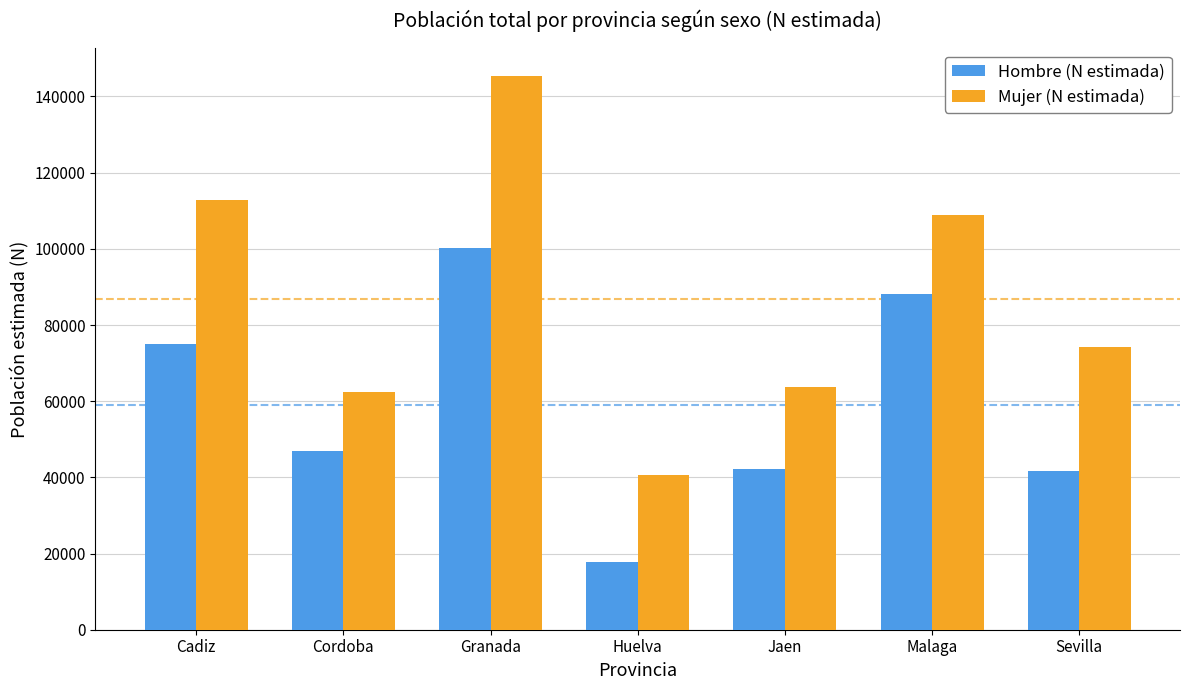

What is the maximum value shown in the chart?

145372